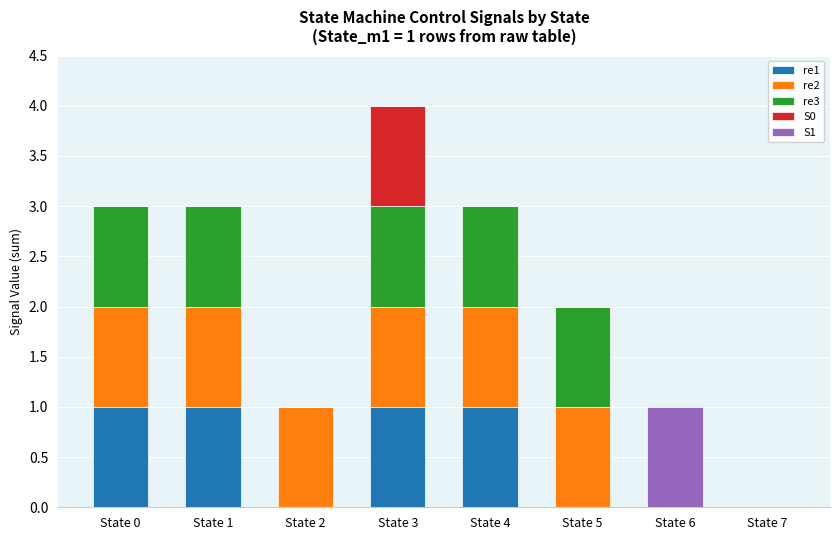

At which category is the sum across all series the highest?

State 3